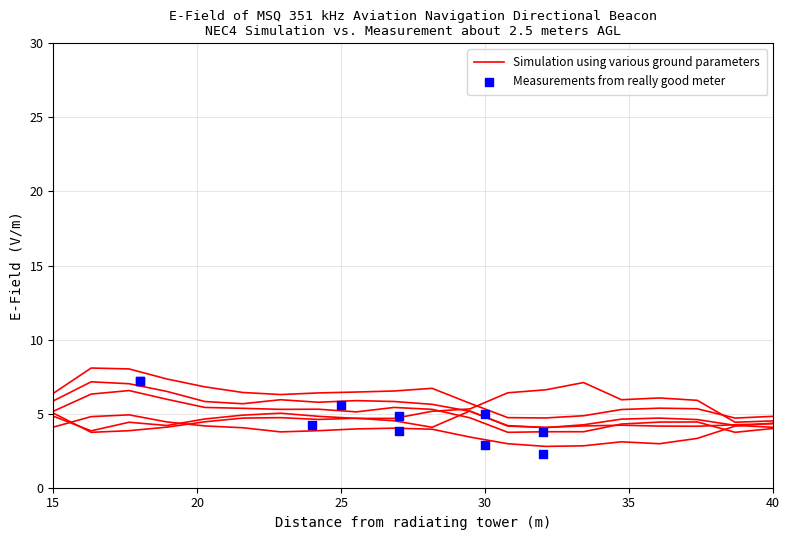

At how many categories does at least one series exceed 5?

18